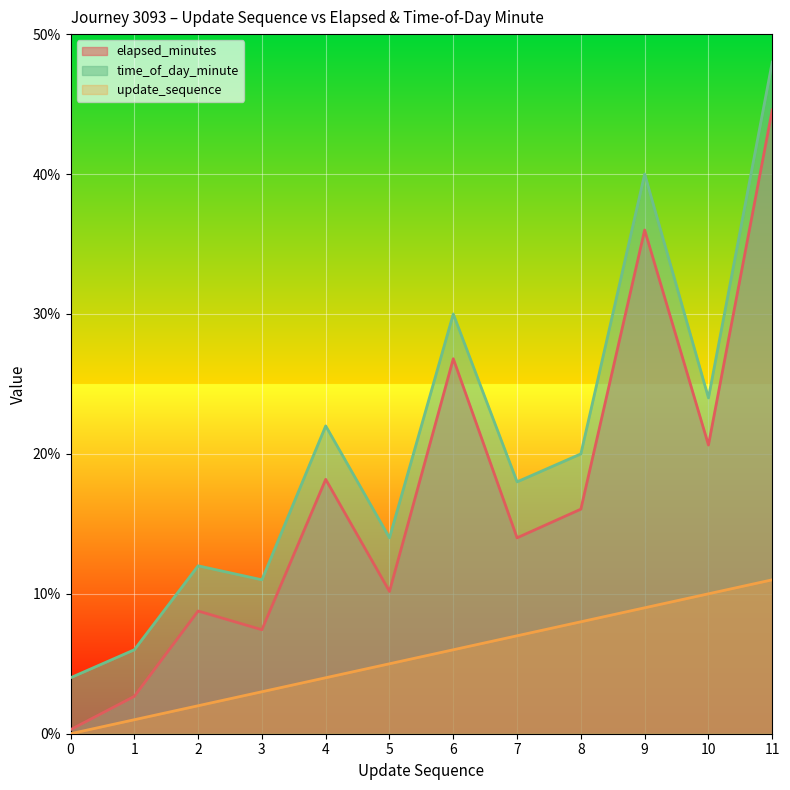

At how many categories does at least one series exceed 7?

10